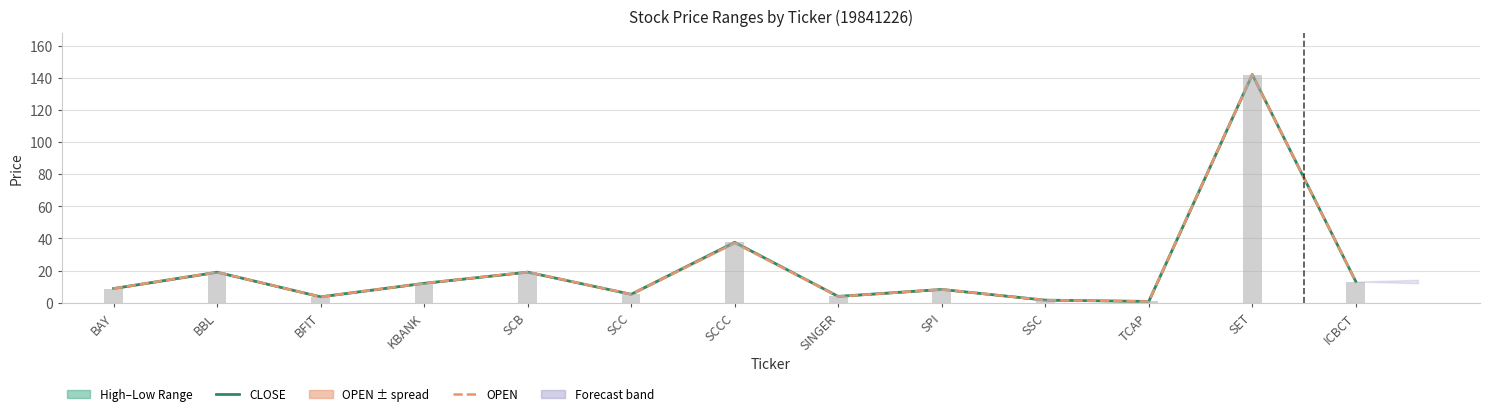

The value of CLOSE at SINGER is 4.0. True or false?

True